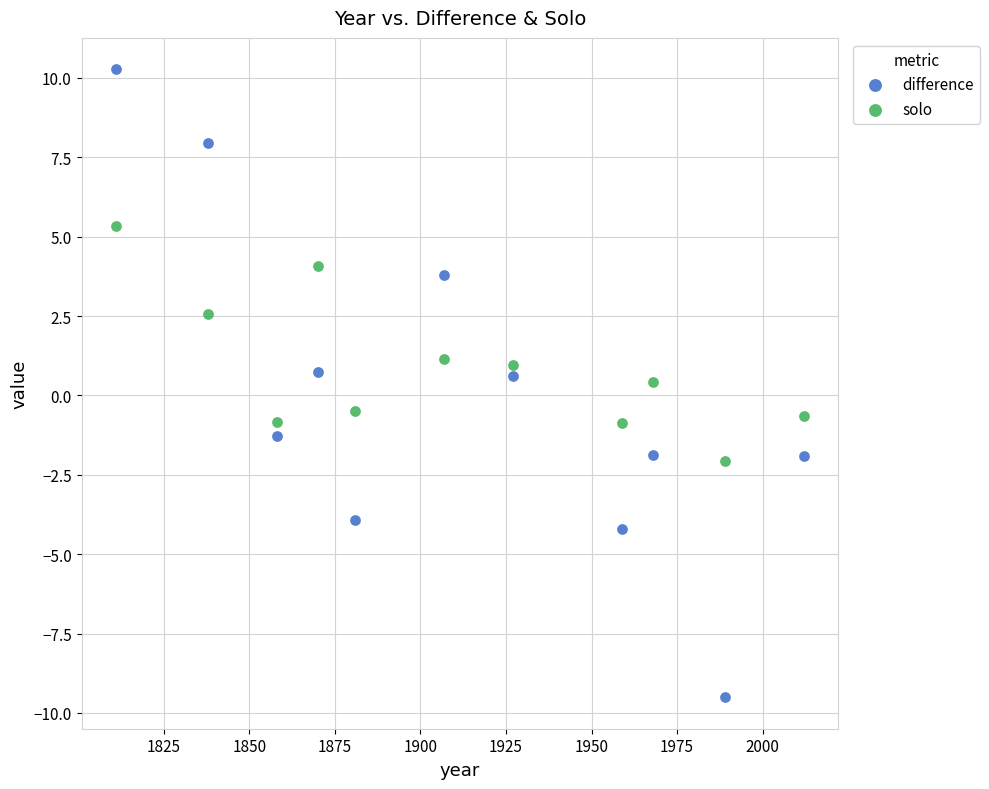

Which series has the widest spread of Y values?

difference